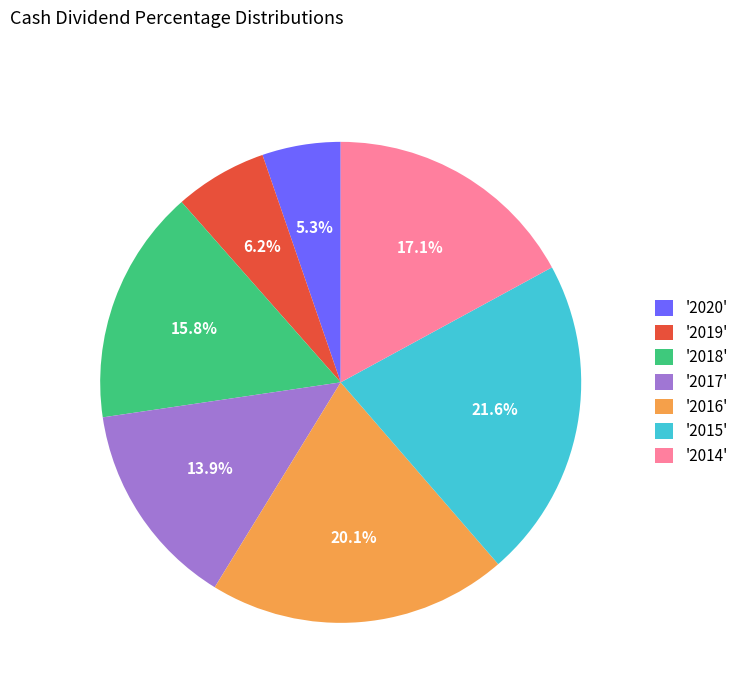

How many slices are in this pie chart?

7